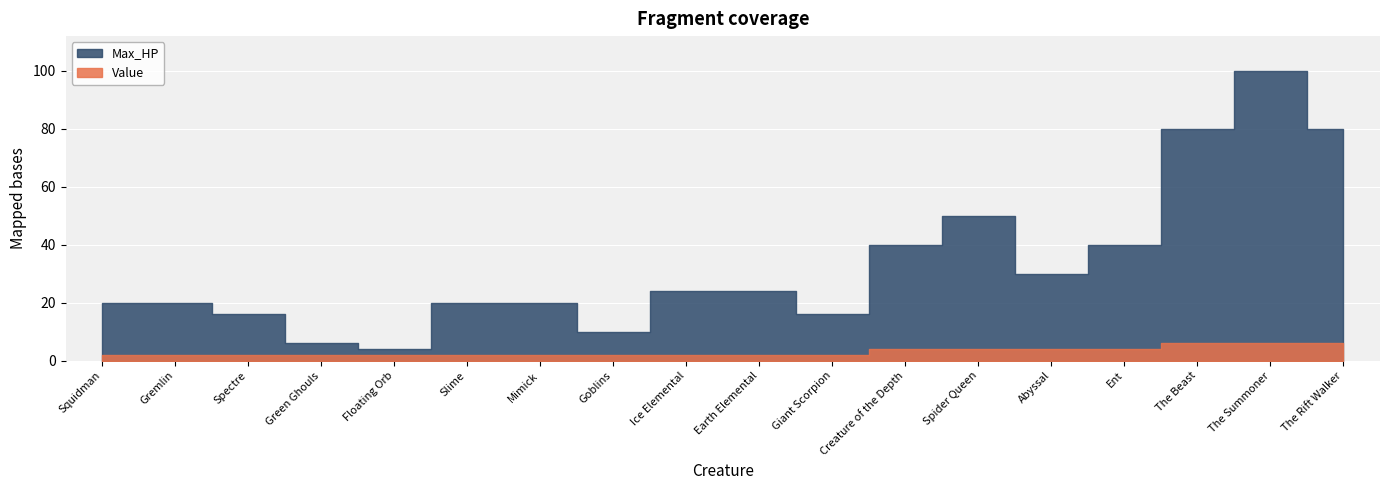

True or false: Max_HP and Value cross at least once.

False